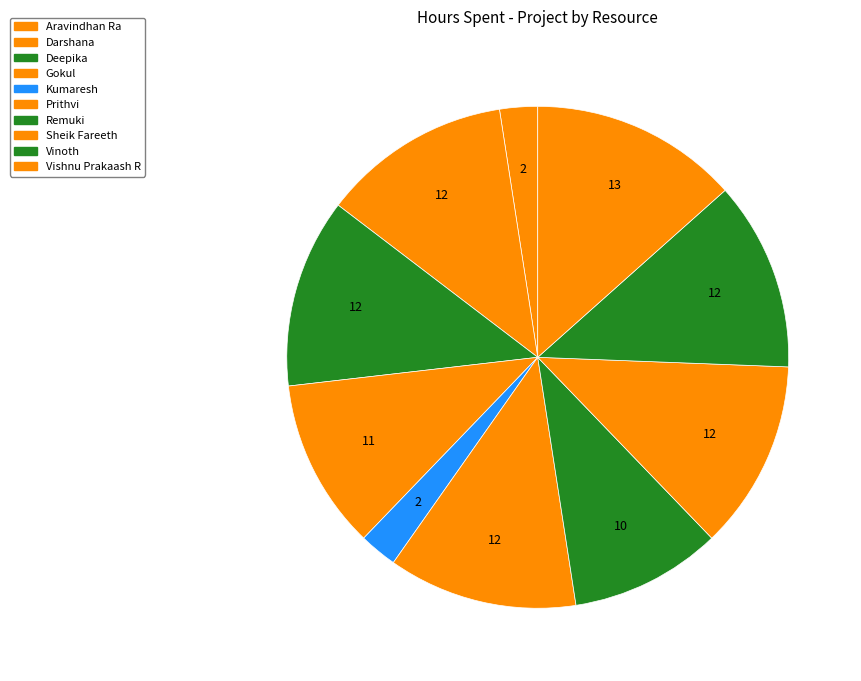

What percentage do Vishnu Prakaash R and Darshana together represent?

25.6%